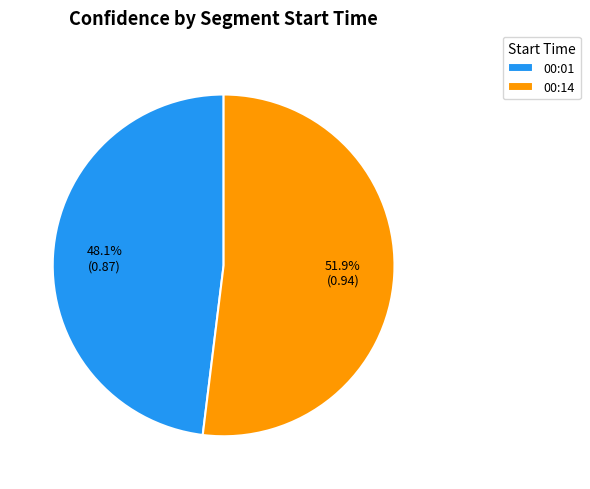

How many slices are in this pie chart?

2